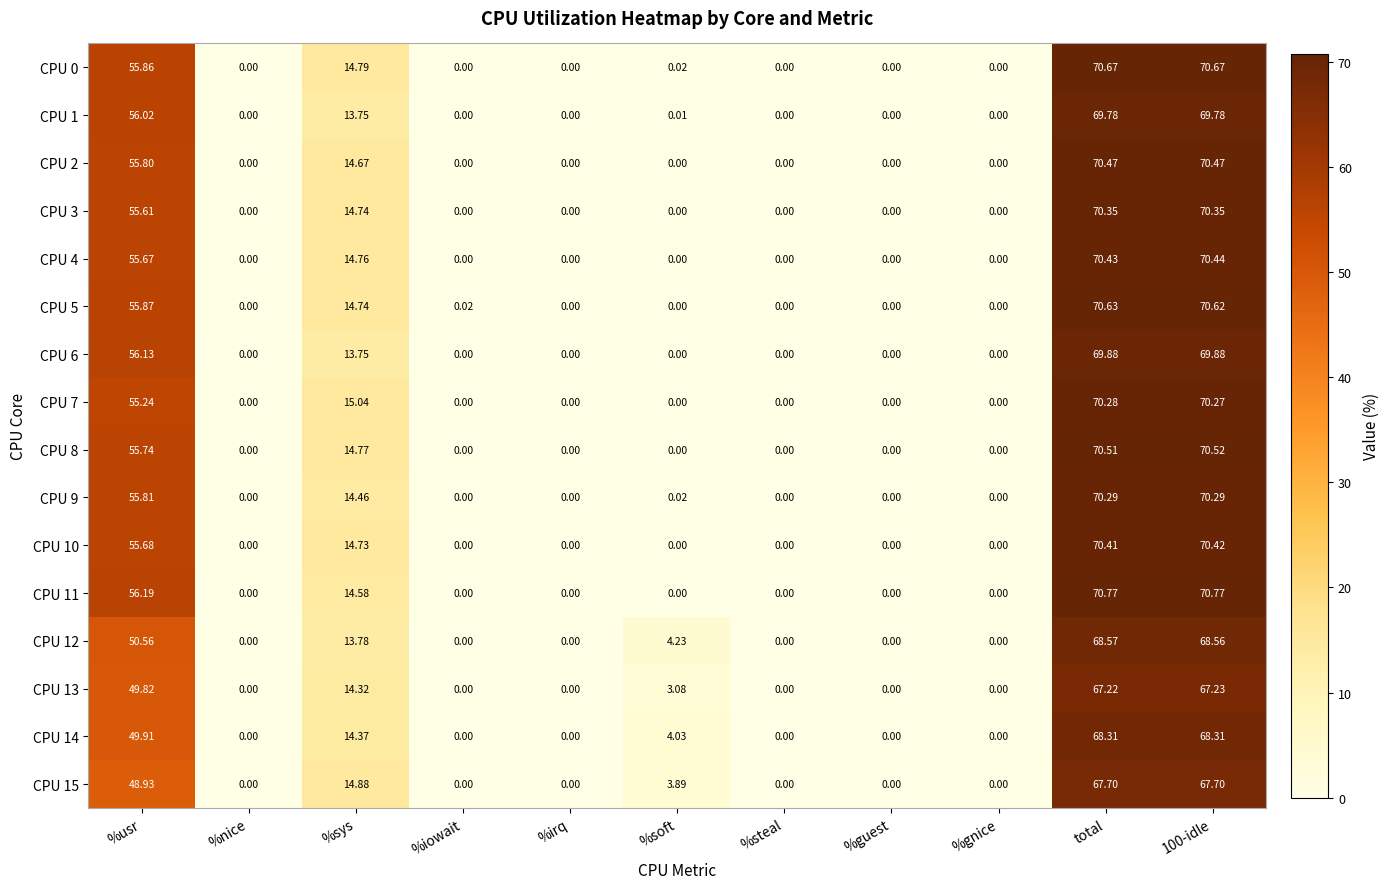

At which label is CPU 11 closest to 35?

%sys